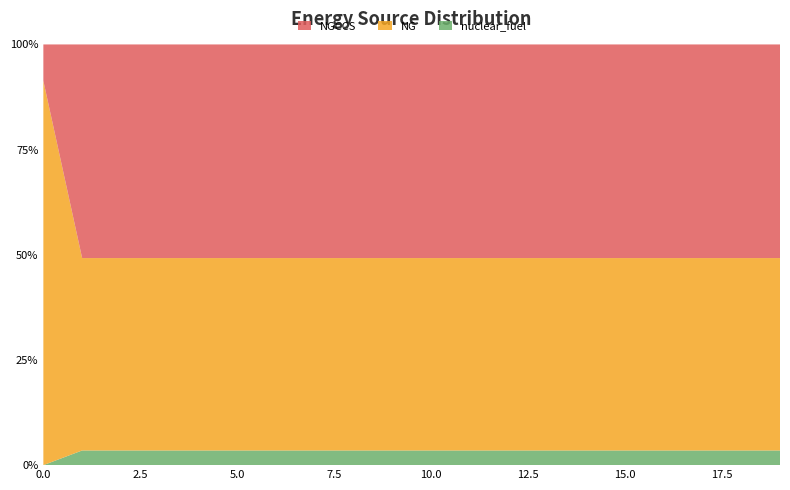

Reading left to right, extract all data points from this chart.

NGCCS: 0=0.0	1=9.6	2=9.6	3=9.6	4=9.6	5=9.6	6=9.6	7=9.6	8=9.6	9=9.6	10=9.6	11=9.6	12=9.6	13=9.6	14=9.6	15=9.6	16=9.6	17=9.6	18=9.6	19=9.6
NG: 0=0.1	1=8.7	2=8.7	3=8.7	4=8.7	5=8.7	6=8.7	7=8.7	8=8.7	9=8.7	10=8.7	11=8.7	12=8.7	13=8.7	14=8.7	15=8.7	16=8.7	17=8.7	18=8.7	19=8.7
nuclear_fuel: 0=0.0	1=0.7	2=0.7	3=0.7	4=0.7	5=0.7	6=0.7	7=0.7	8=0.7	9=0.7	10=0.7	11=0.7	12=0.7	13=0.7	14=0.7	15=0.7	16=0.7	17=0.7	18=0.7	19=0.7